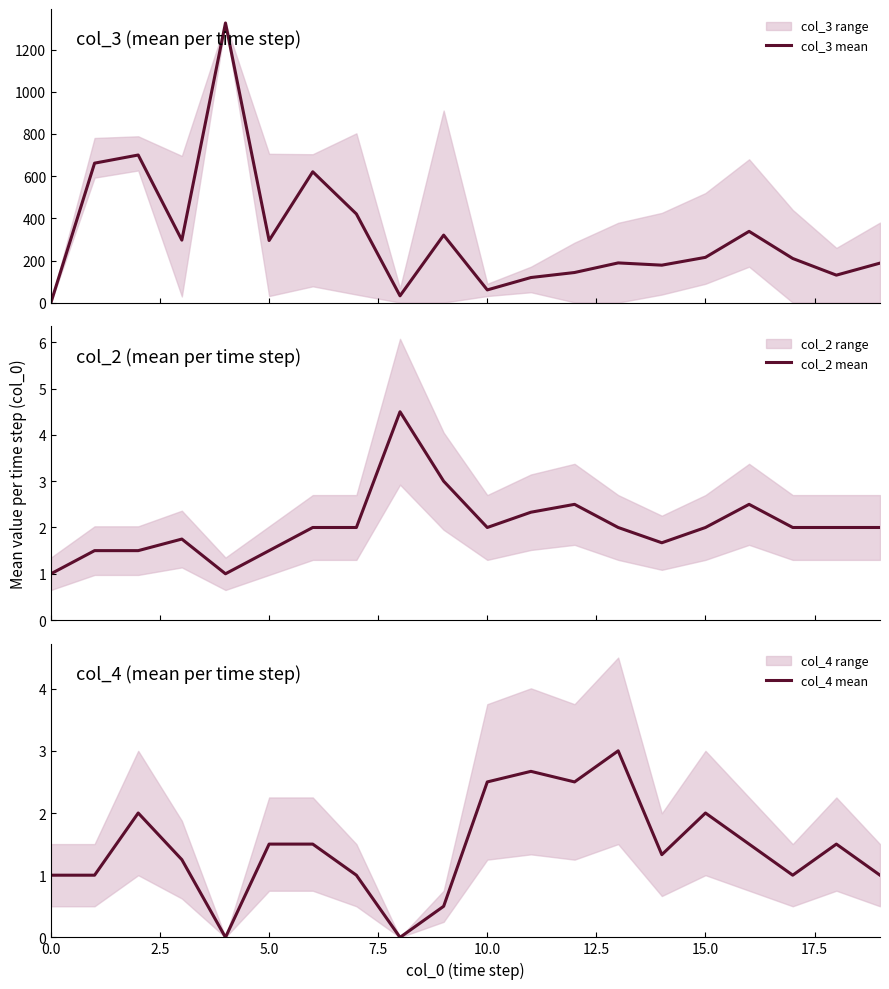

Read the col_4 mean value at 13.

3.0